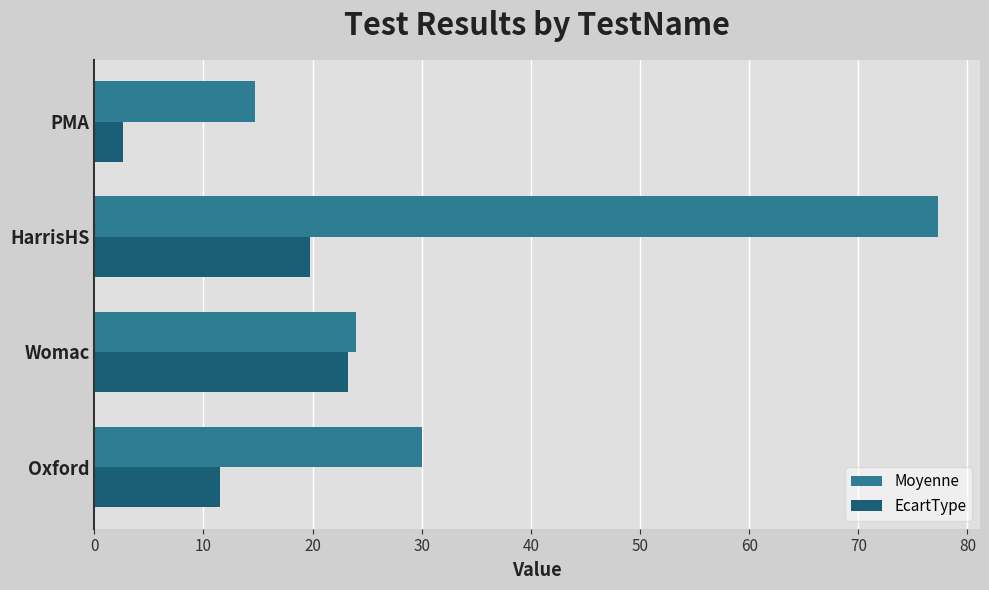

Rank the series at Oxford from lowest to highest value.

EcartType, Moyenne